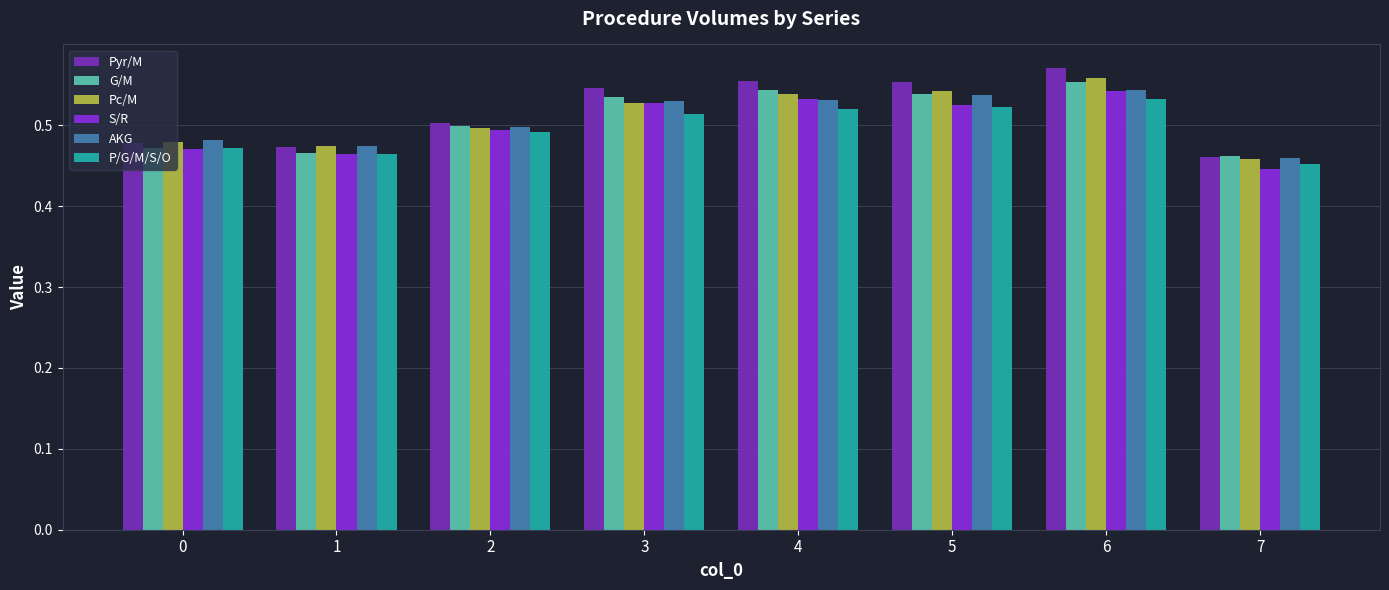

What is the value of the Pyr/M bar at the 6th from the left?

0.6